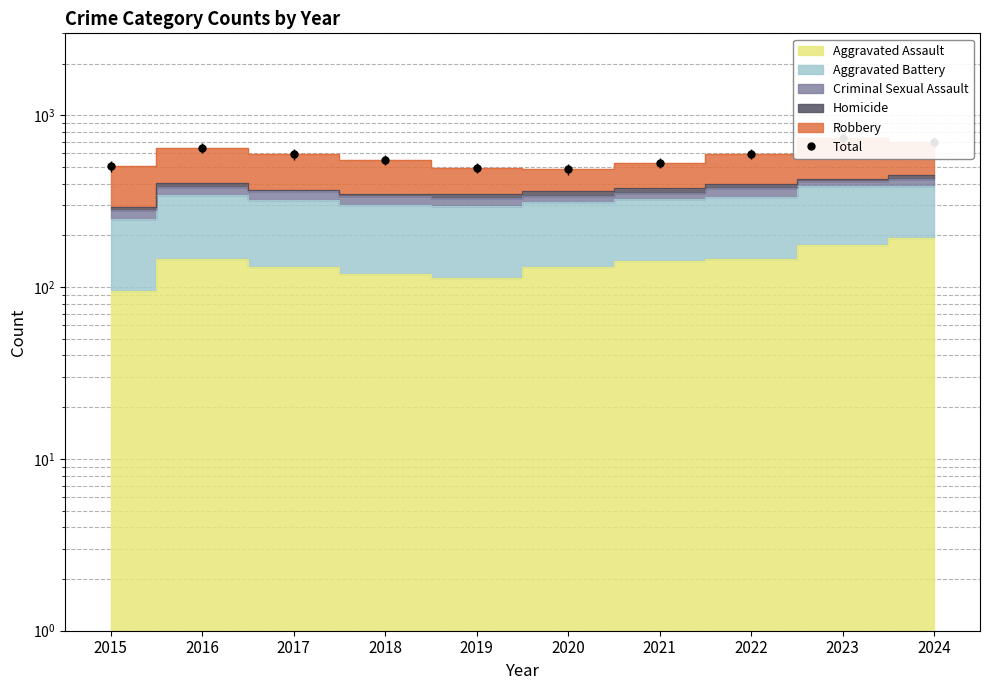

What is the sum of the values at 2021 and 2020?

1013